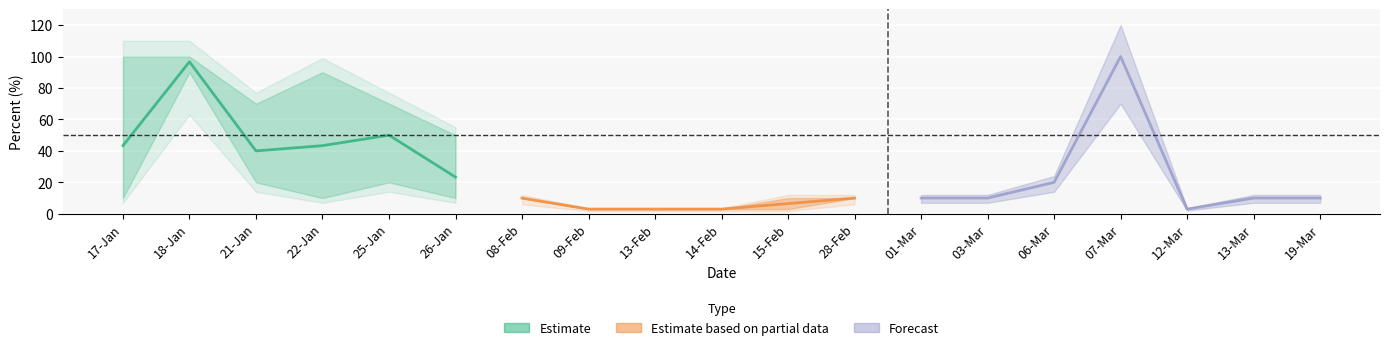

True or false: Bin13 has a value of 2 at 14-Feb.

False